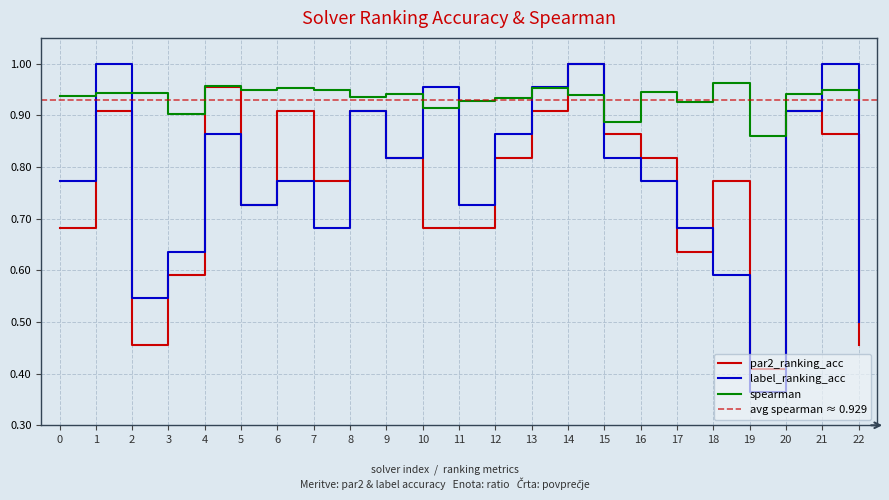

Where do label_ranking_acc and par2_ranking_acc first cross each other?

3 and 4